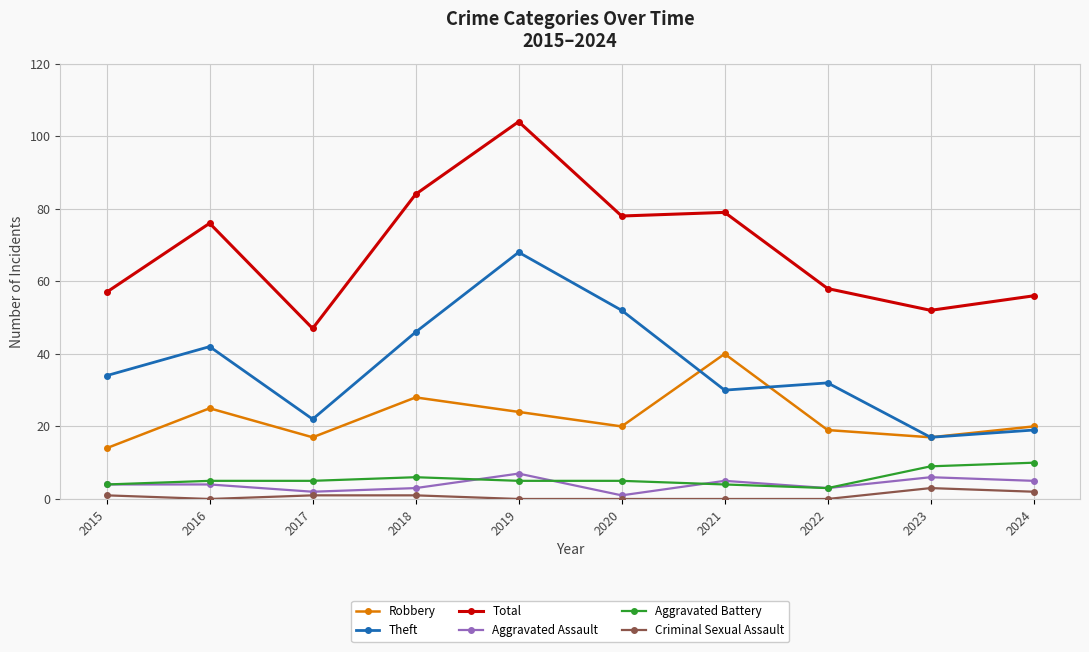

What is the approximate value of Aggravated Assault at 2022?

3